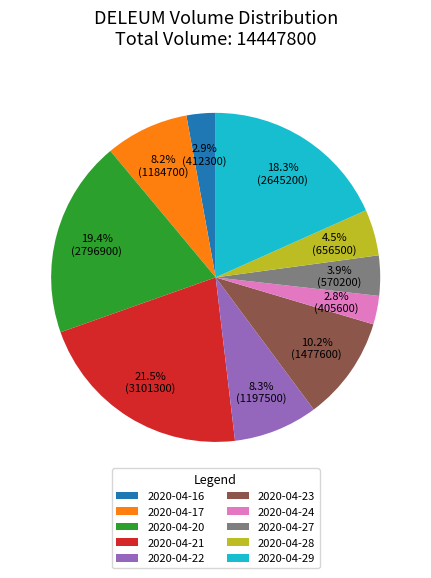

To the nearest percent, what portion does 2020-04-16 represent?

3%